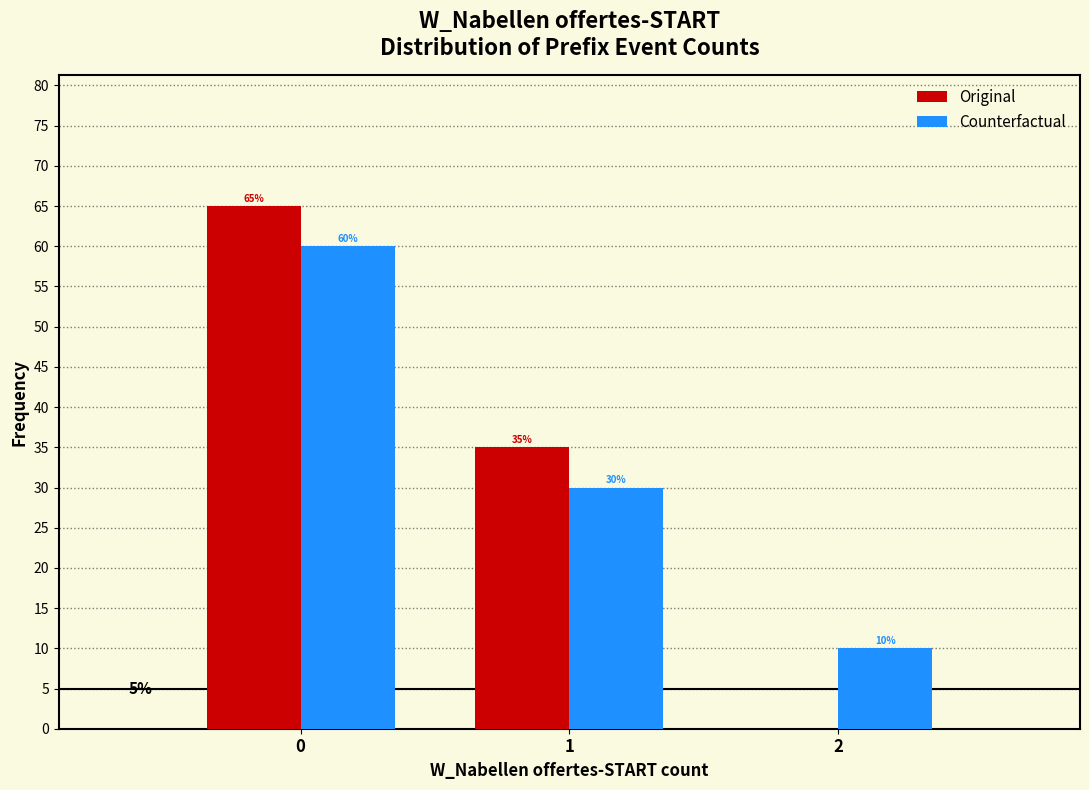

In the Counterfactual series, which range on the x-axis has the tallest bar?

-0.5 to 0.5